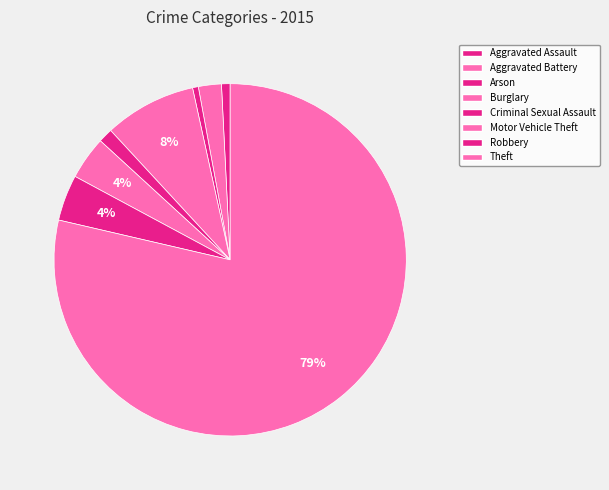

Count the number of slices in the pie.

8